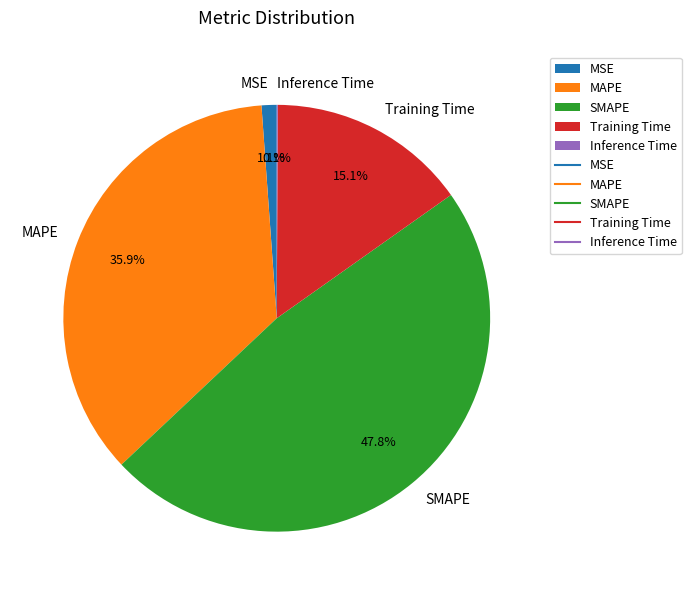

What is the largest slice in the pie chart?

SMAPE